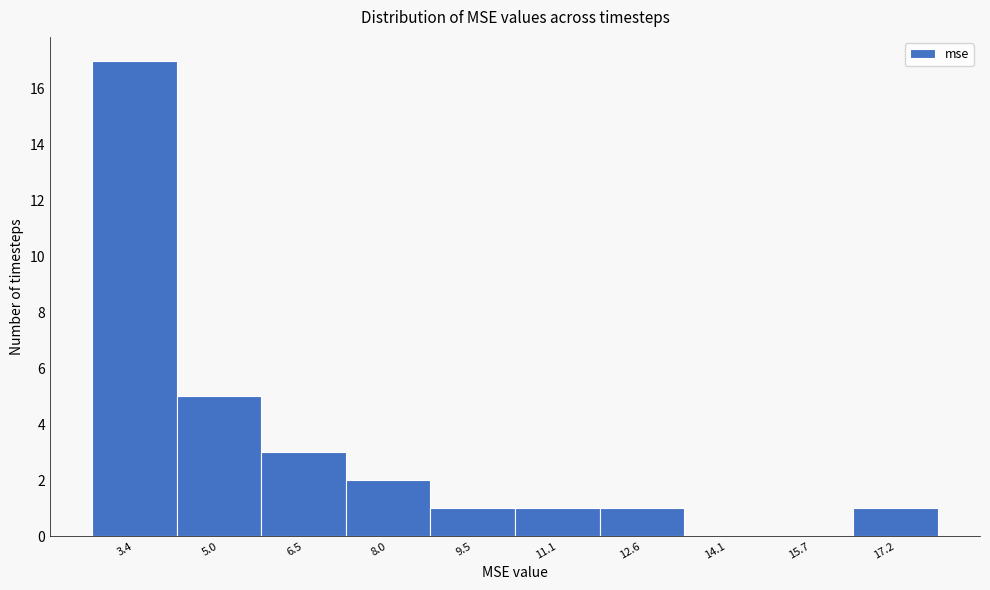

Reading left to right, transcribe all the data shown in this chart.

3.4=17	5.0=5	6.5=3	8.0=2	9.5=1	11.1=1	12.6=1	14.1=0	15.7=0	17.2=1